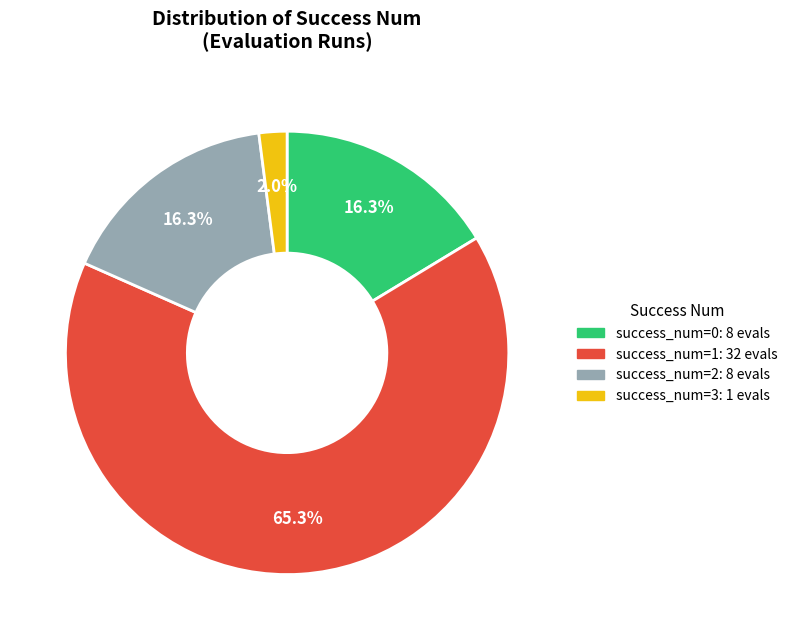

Which category accounts for the majority?

success_num=1: 32 evals